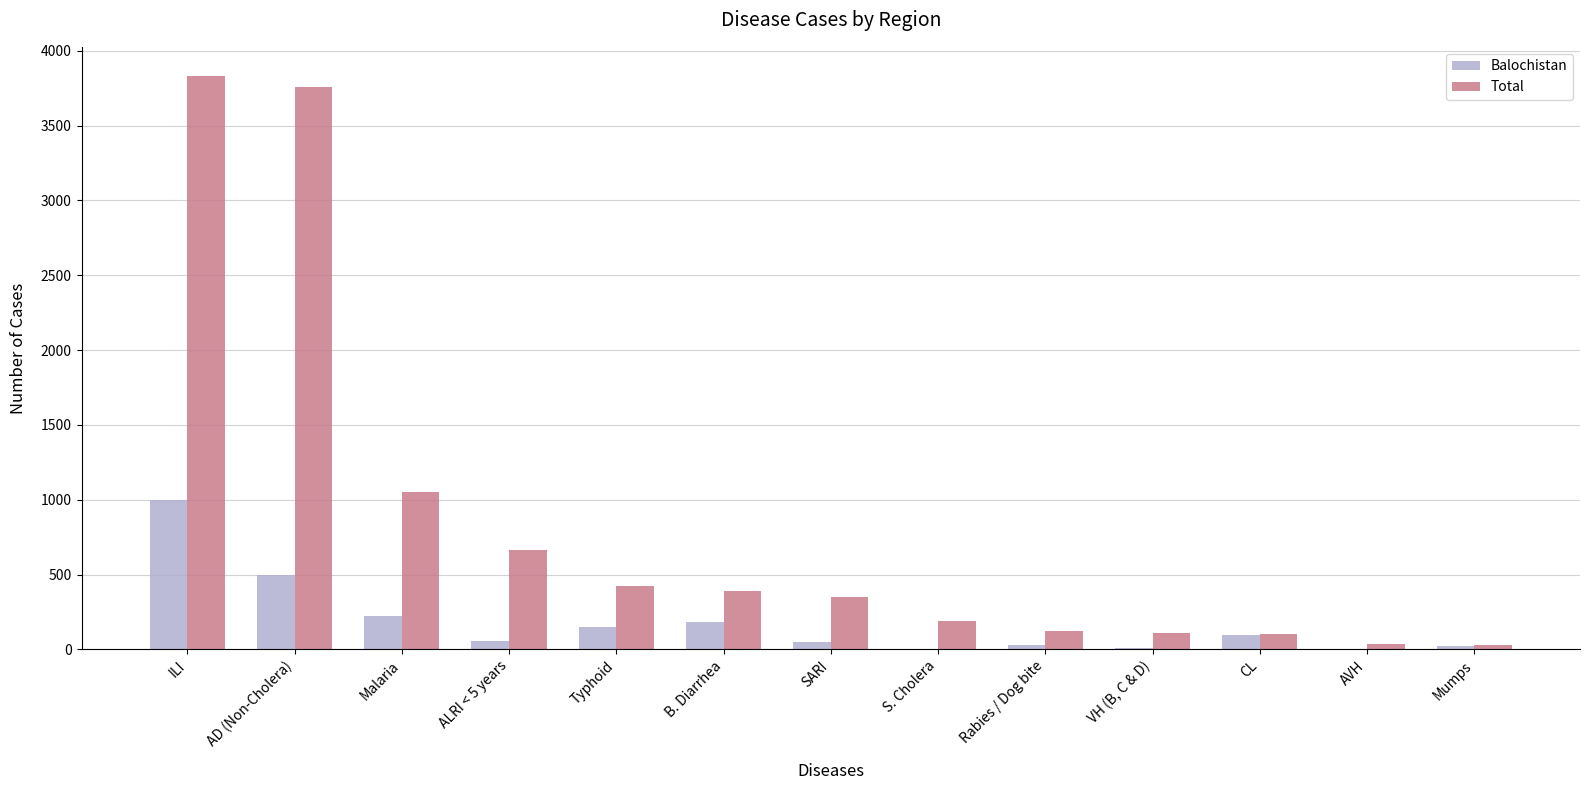

At which category is the sum across all series the highest?

ILI